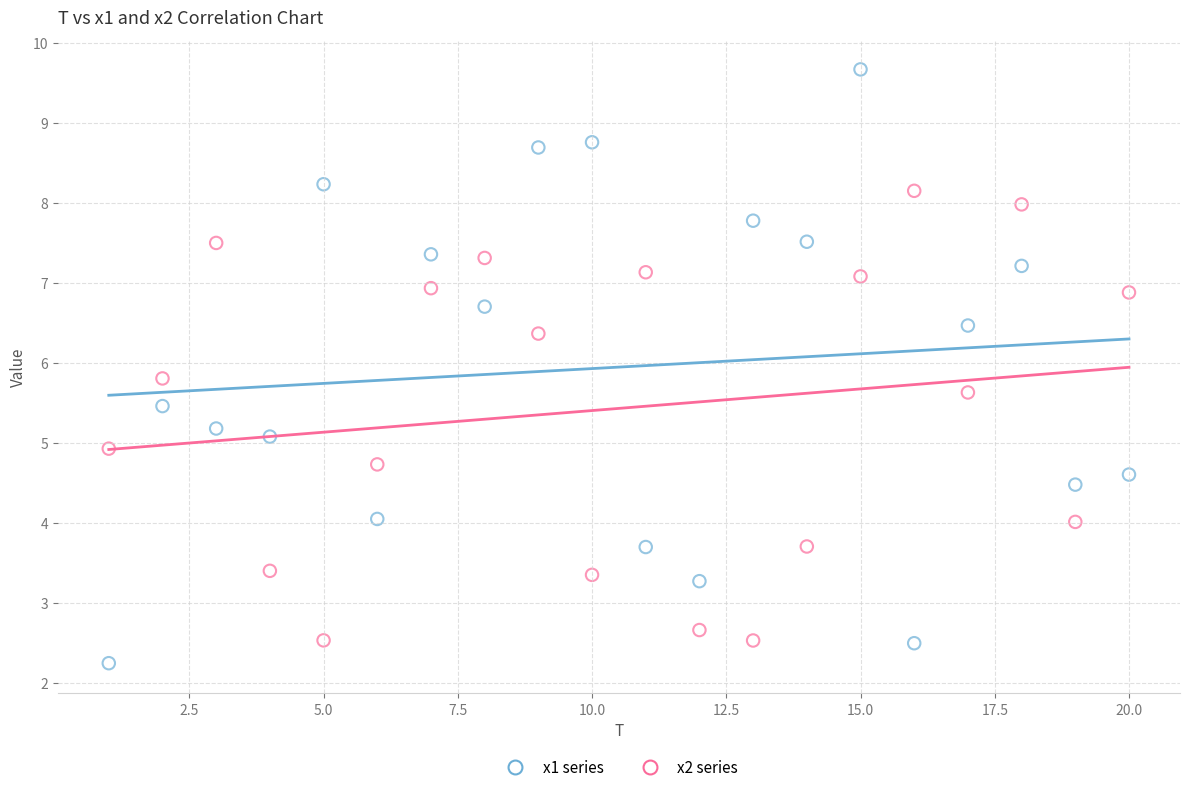

What are all the series names shown in the legend?

x1 series, x2 series